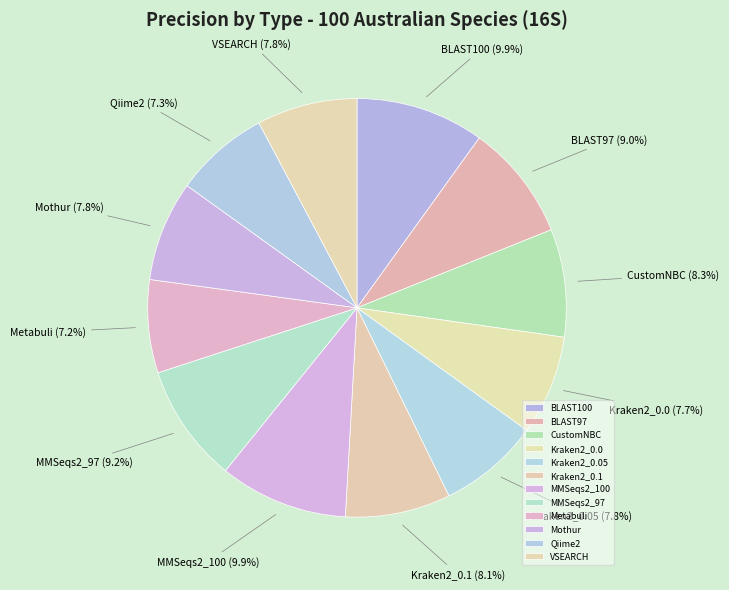

To the nearest percent, what percentage of the pie is Mothur?

8%